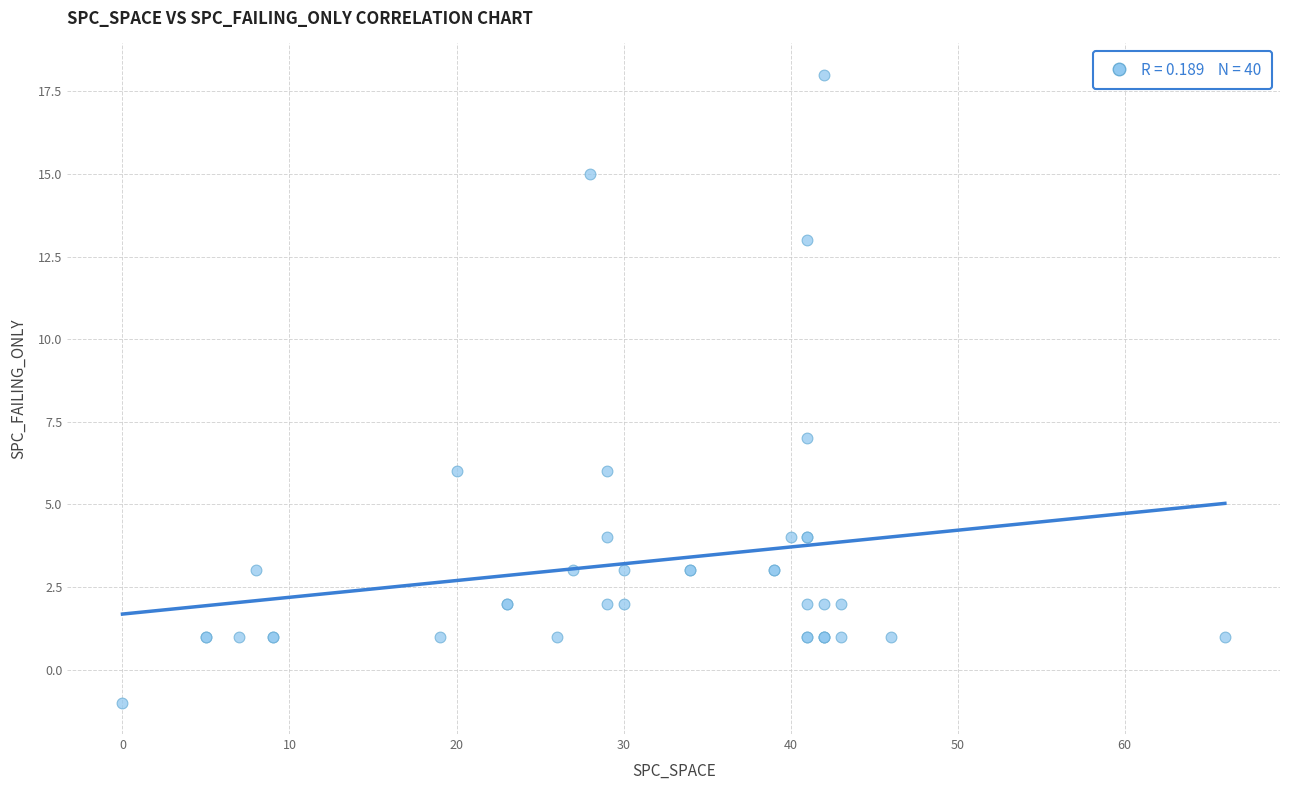

What Y value in the scatter plot is closest to 8?

7